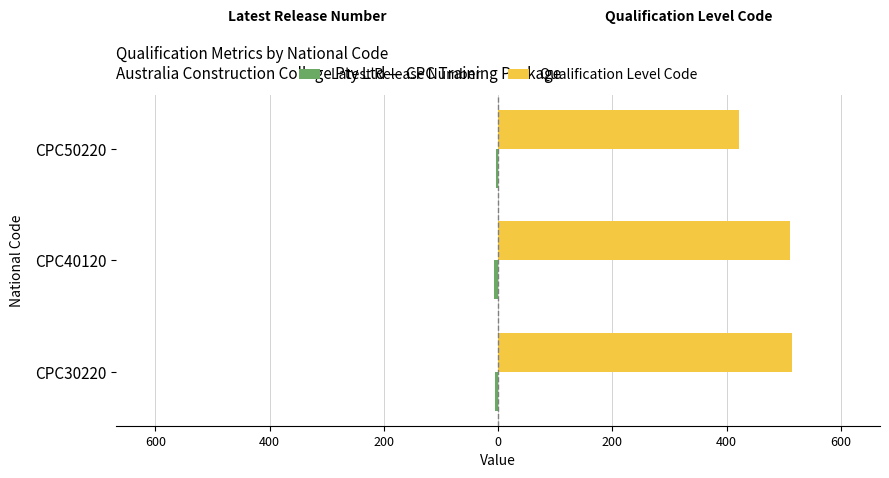

What is the highest value of the Qualification Level Code series?

514